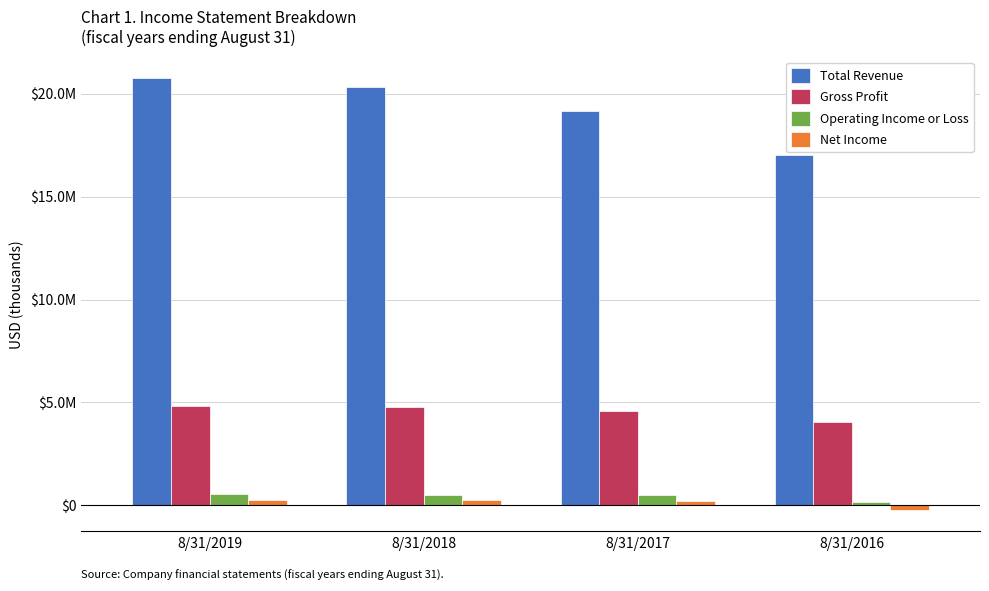

What is the difference between the maximum and minimum values in the Gross Profit series?

753634